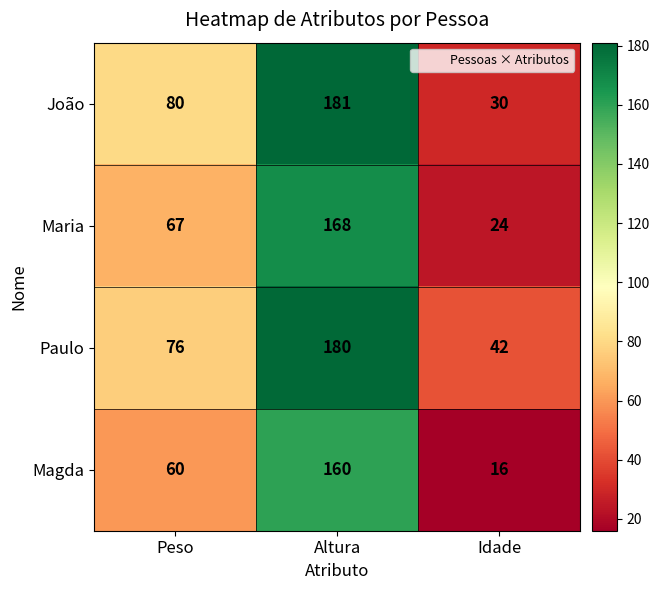

What is the difference between the Maria values at Peso and Altura?

101